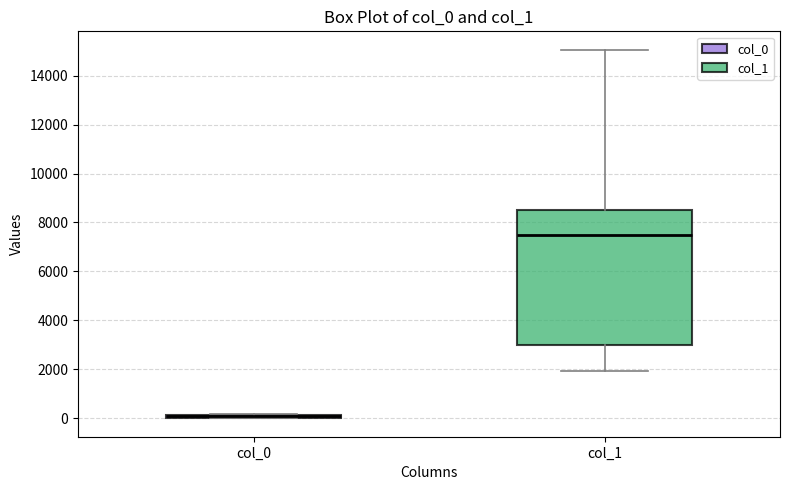

Which box is the tallest, from its lower edge to its upper edge?

col_1